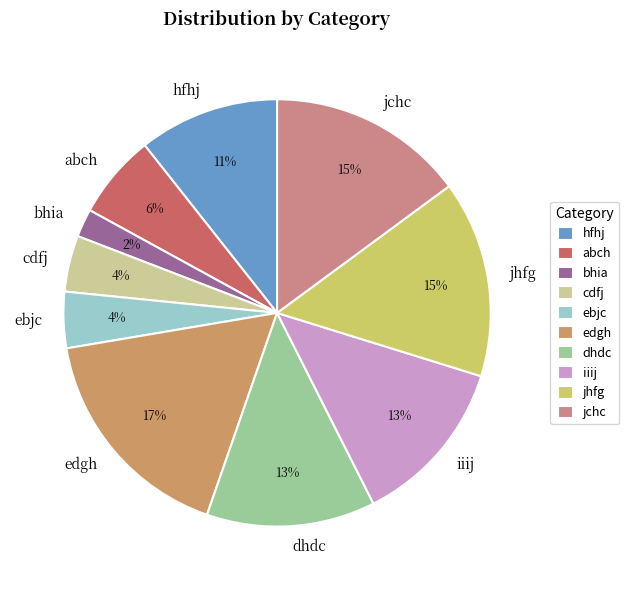

Count the number of slices in the pie.

10